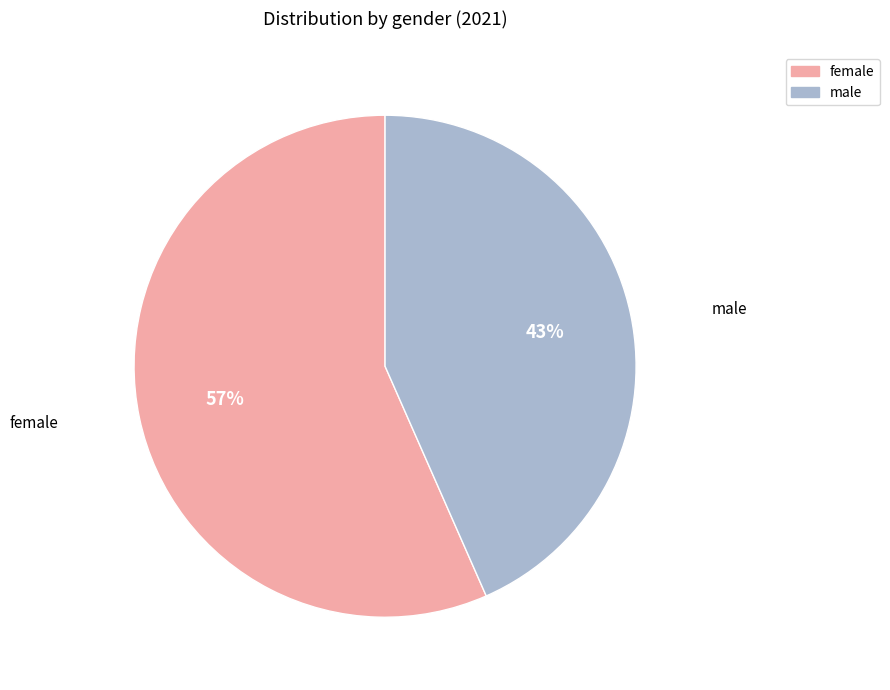

To the nearest percent, what percentage of the pie is female?

57%